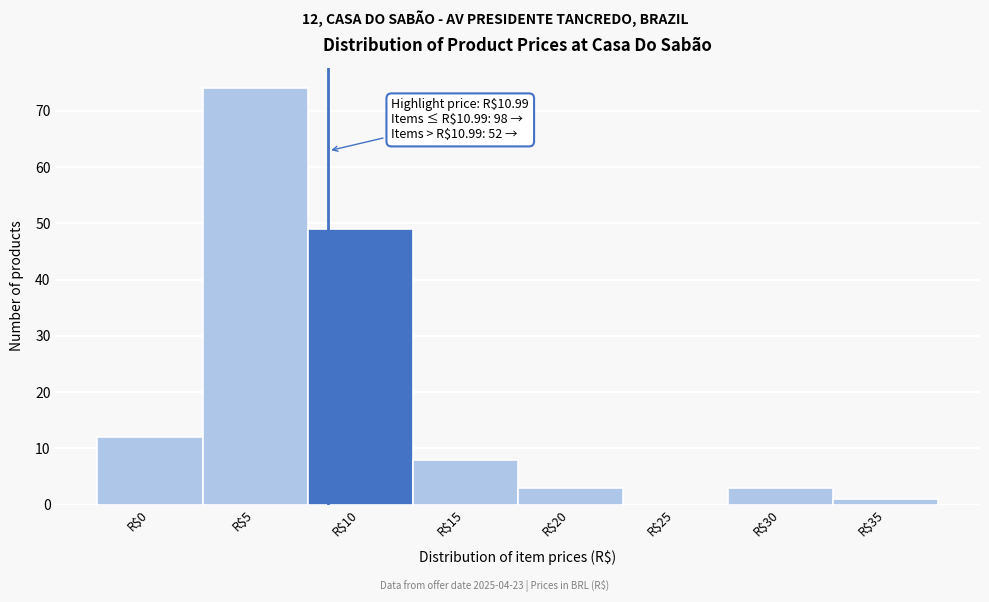

Is it true that the value at R$0 is 12?

True